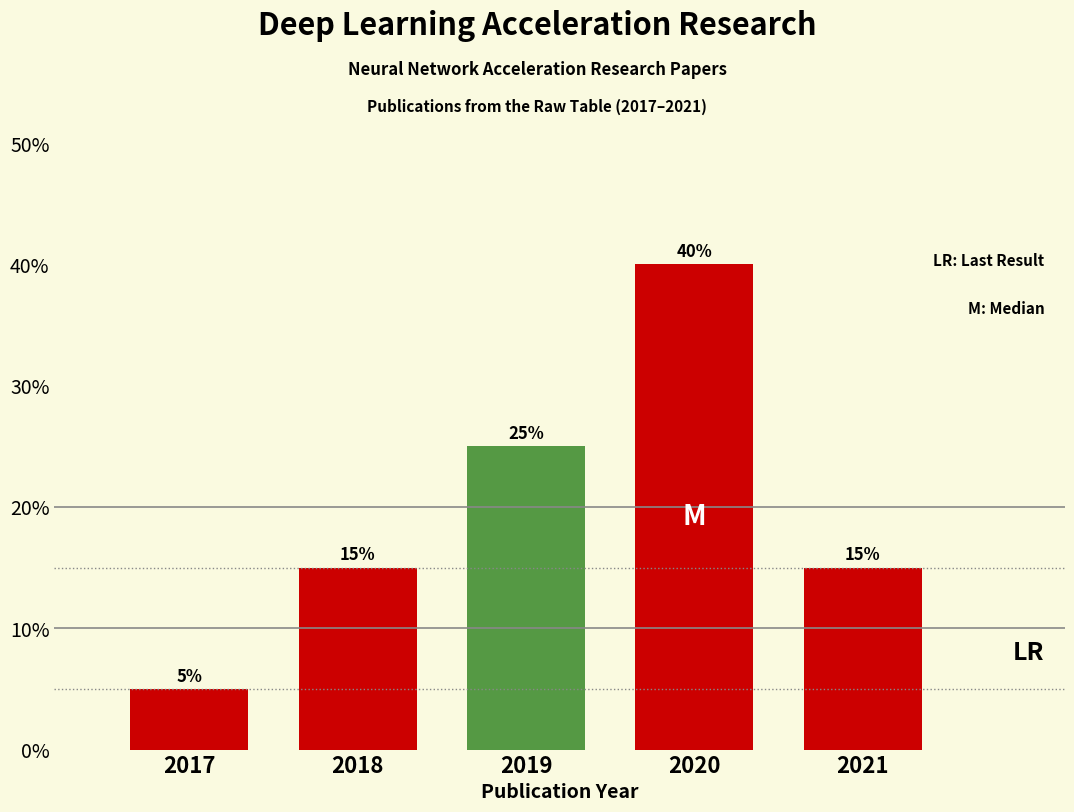

Reading left to right, what are all the values shown in this chart?

2017=5	2018=15	2019=25	2020=40	2021=15